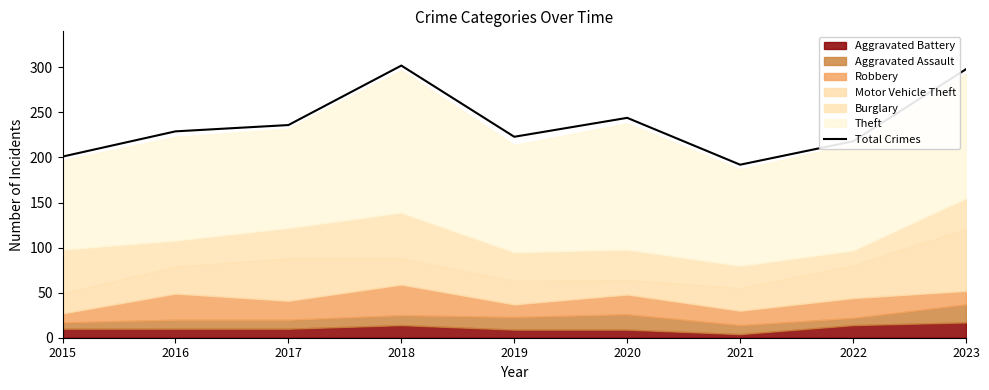

What is the average value?

238